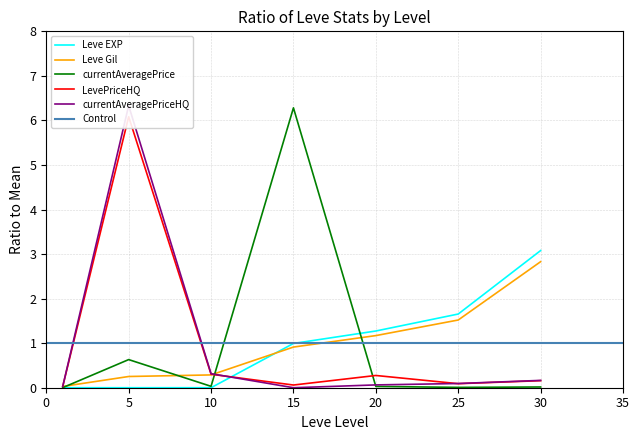

Does the chart display data point markers on the line(s)?

No